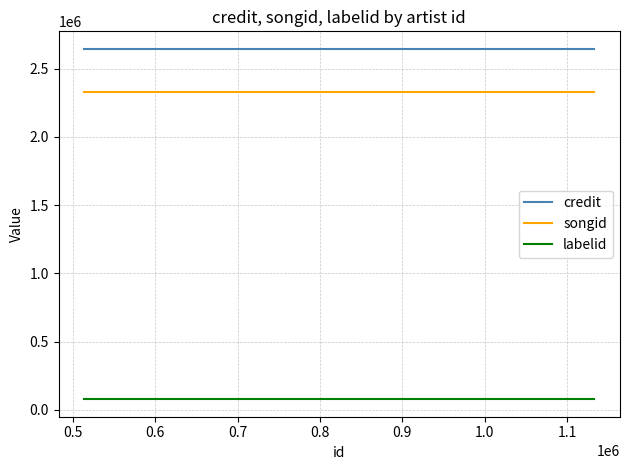

True or false: credit and labelid cross at least once.

False